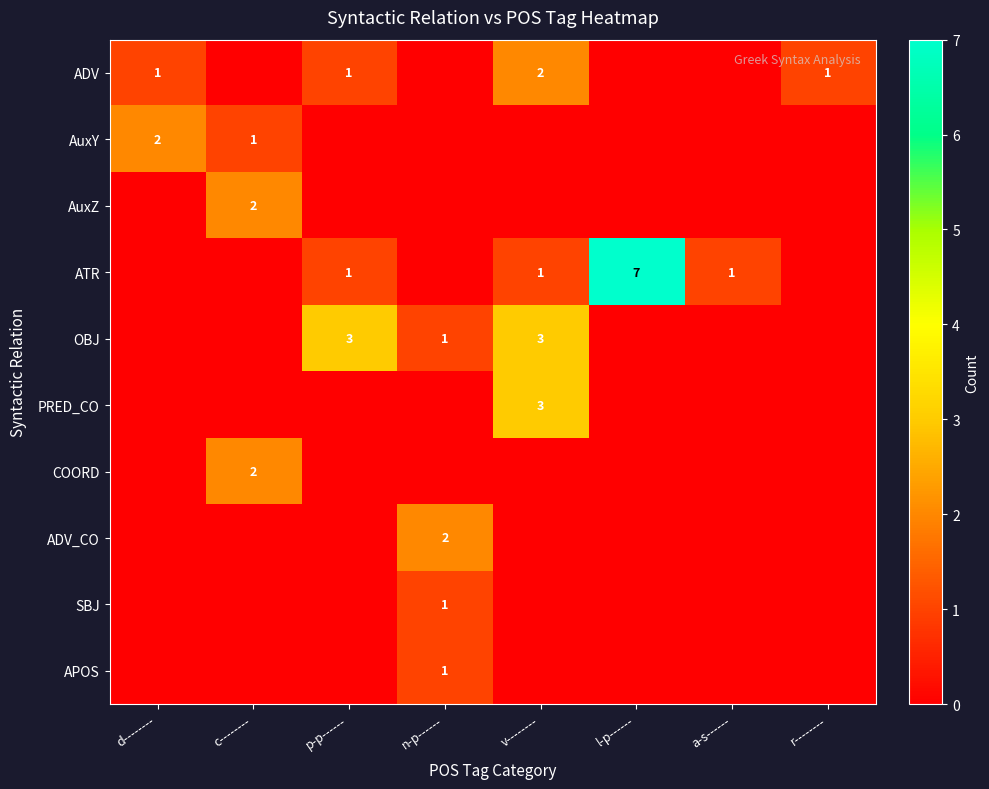

At which label does COORD reach its peak?

c--------